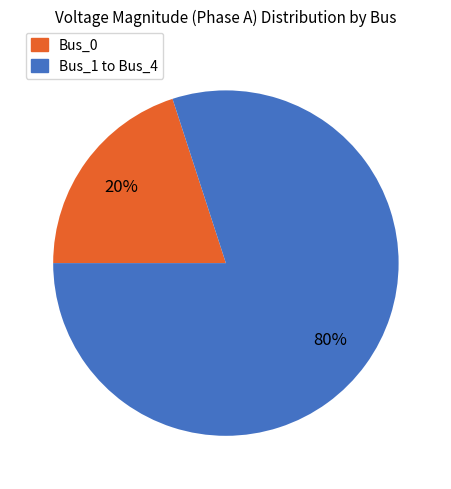

How many segments does this pie chart have?

2